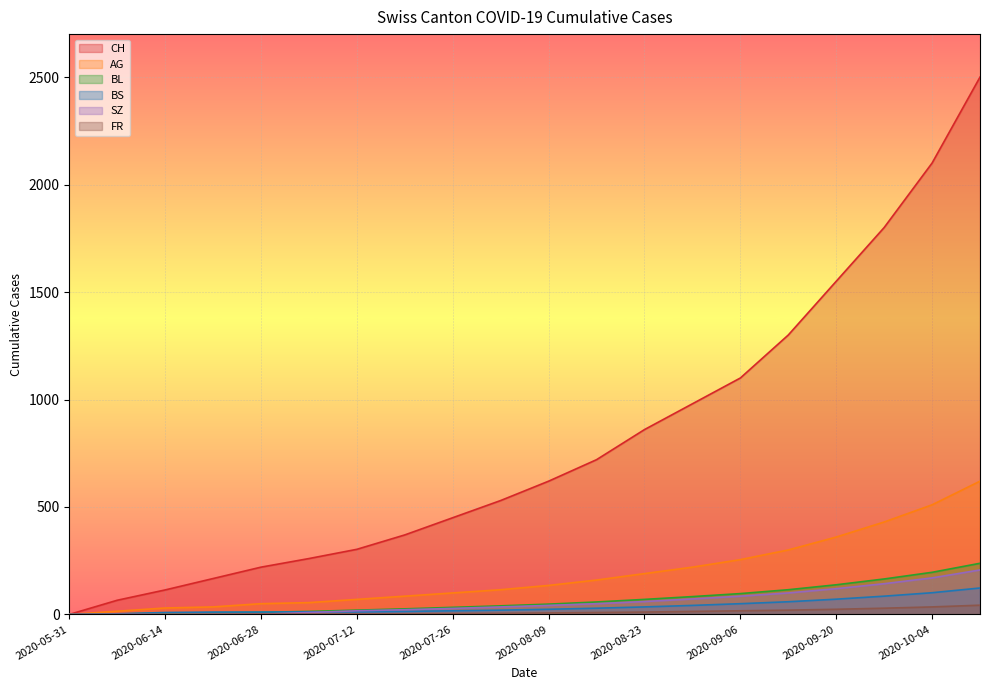

Reading left to right, list all the values displayed in this chart.

CH: 2020-05-31=0	2020-06-07=66	2020-06-14=114	2020-06-21=167	2020-06-28=220	2020-07-05=260	2020-07-12=303	2020-07-19=370	2020-07-26=450	2020-08-02=530	2020-08-09=620	2020-08-16=720	2020-08-23=860	2020-08-30=980	2020-09-06=1100	2020-09-13=1300	2020-09-20=1550	2020-09-27=1800	2020-10-04=2100	2020-10-11=2500
AG: 2020-05-31=0	2020-06-07=15	2020-06-14=30	2020-06-21=35	2020-06-28=50	2020-07-05=55	2020-07-12=70	2020-07-19=85	2020-07-26=100	2020-08-02=115	2020-08-09=135	2020-08-16=160	2020-08-23=190	2020-08-30=220	2020-09-06=255	2020-09-13=300	2020-09-20=360	2020-09-27=430	2020-10-04=510	2020-10-11=620
BL: 2020-05-31=0	2020-06-07=2	2020-06-14=6	2020-06-21=8	2020-06-28=10	2020-07-05=14	2020-07-12=20	2020-07-19=26	2020-07-26=33	2020-08-02=40	2020-08-09=48	2020-08-16=58	2020-08-23=70	2020-08-30=83	2020-09-06=97	2020-09-13=115	2020-09-20=138	2020-09-27=165	2020-10-04=196	2020-10-11=238
BS: 2020-05-31=0	2020-06-07=3	2020-06-14=9	2020-06-21=11	2020-06-28=11	2020-07-05=12	2020-07-12=12	2020-07-19=14	2020-07-26=17	2020-08-02=20	2020-08-09=24	2020-08-16=29	2020-08-23=35	2020-08-30=42	2020-09-06=50	2020-09-13=59	2020-09-20=71	2020-09-27=85	2020-10-04=101	2020-10-11=123
SZ: 2020-05-31=0	2020-06-07=0	2020-06-14=0	2020-06-21=1	2020-06-28=1	2020-07-05=9	2020-07-12=17	2020-07-19=22	2020-07-26=28	2020-08-02=35	2020-08-09=42	2020-08-16=50	2020-08-23=60	2020-08-30=72	2020-09-06=85	2020-09-13=100	2020-09-20=120	2020-09-27=143	2020-10-04=170	2020-10-11=207
FR: 2020-05-31=0	2020-06-07=0	2020-06-14=0	2020-06-21=1	2020-06-28=2	2020-07-05=2	2020-07-12=2	2020-07-19=3	2020-07-26=4	2020-08-02=5	2020-08-09=7	2020-08-16=9	2020-08-23=11	2020-08-30=14	2020-09-06=17	2020-09-13=20	2020-09-20=24	2020-09-27=29	2020-10-04=35	2020-10-11=43